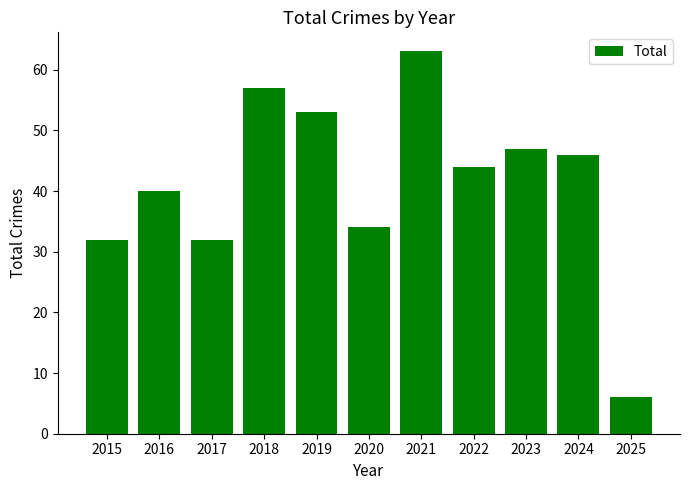

The value at 2016 is 26. True or false?

False